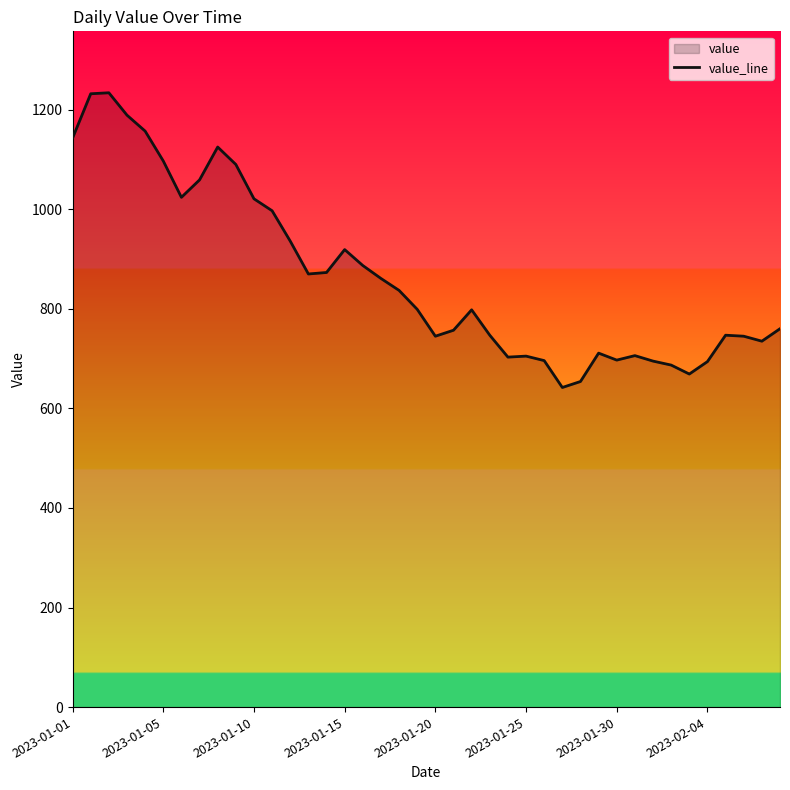

How many lines are shown in the chart?

1